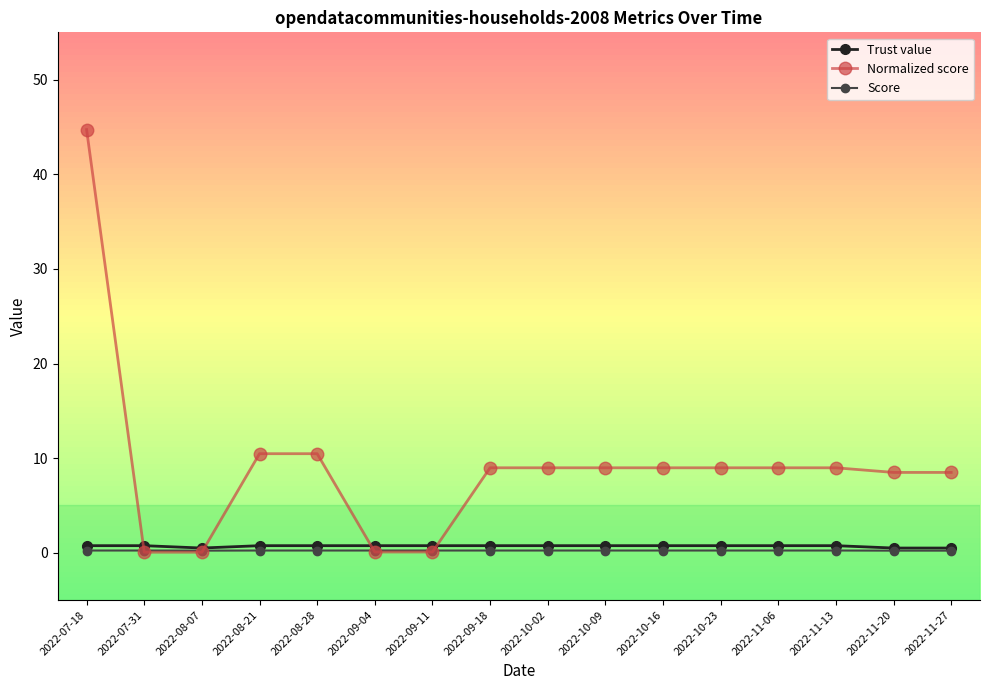

Is the value of Normalized score at 2022-08-21 greater than the value of Trust value at 2022-11-27?

Yes